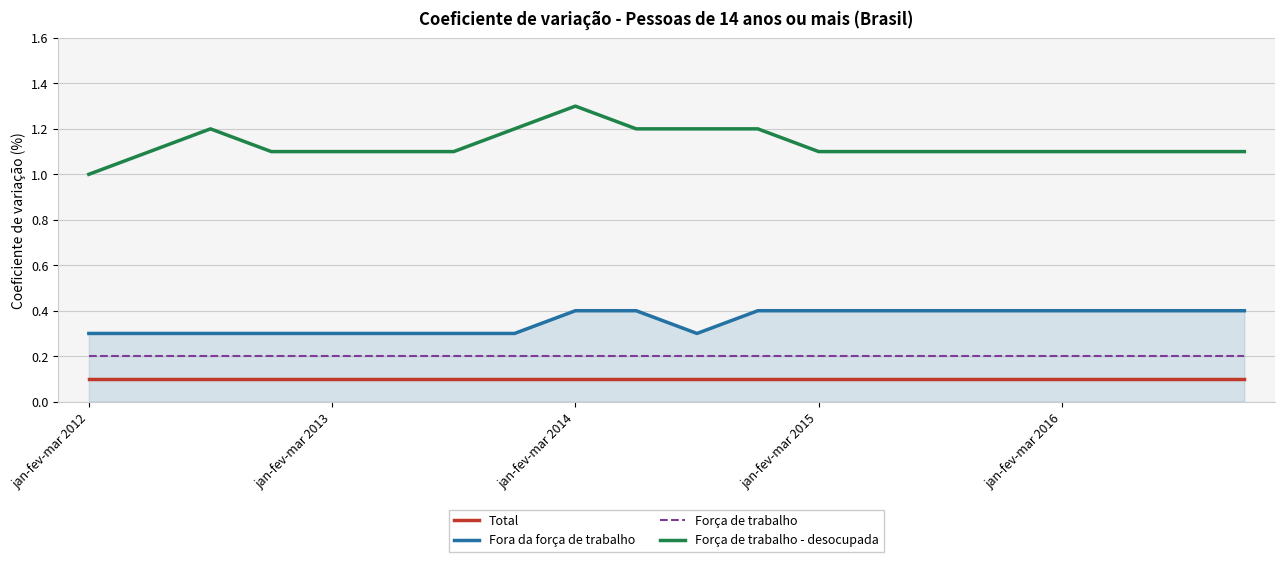

Which series has the widest spread of values?

Força de trabalho - desocupada